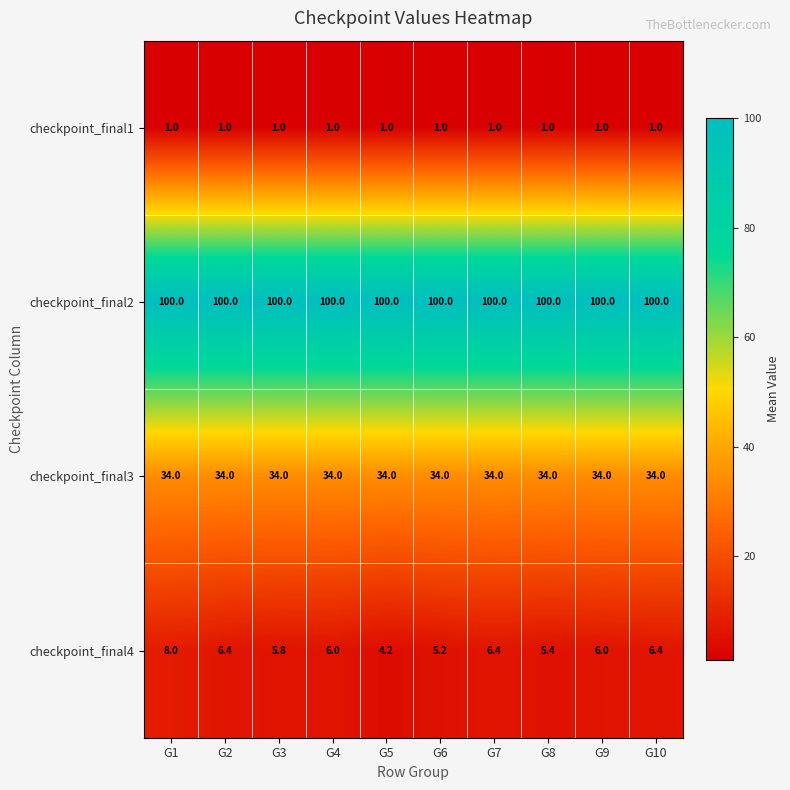

At which category is the sum across all series the highest?

G1